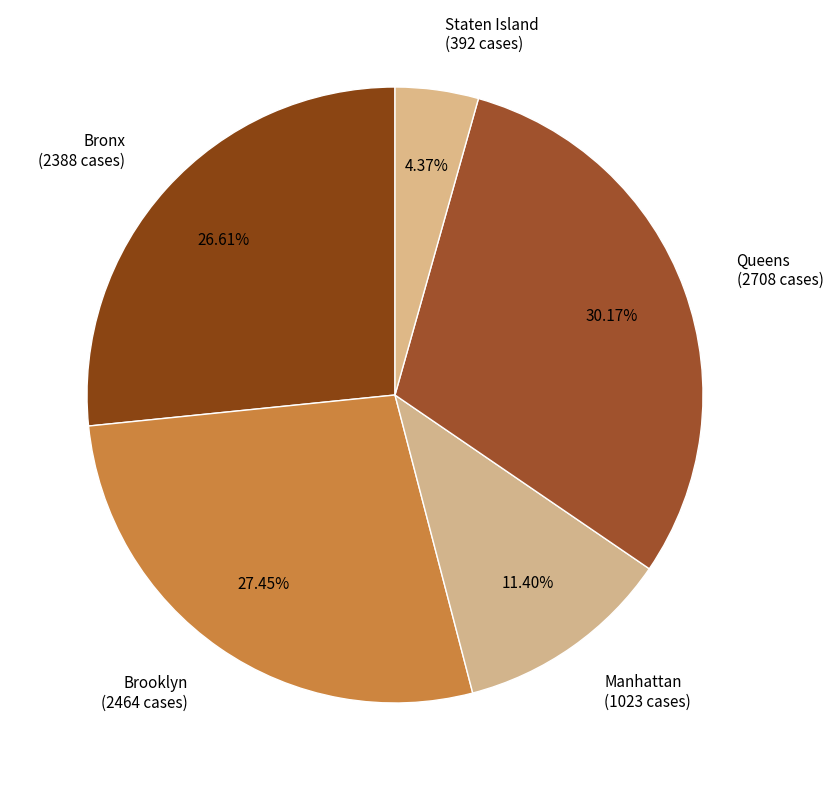

What percentage do Bronx and Manhattan together represent?

38.0%